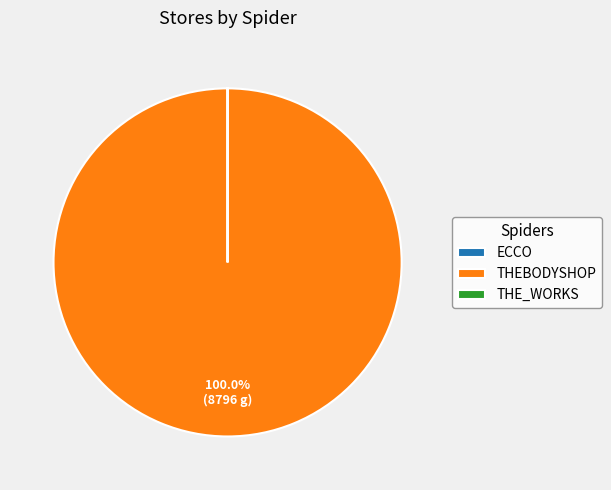

Which slice is the largest?

THEBODYSHOP